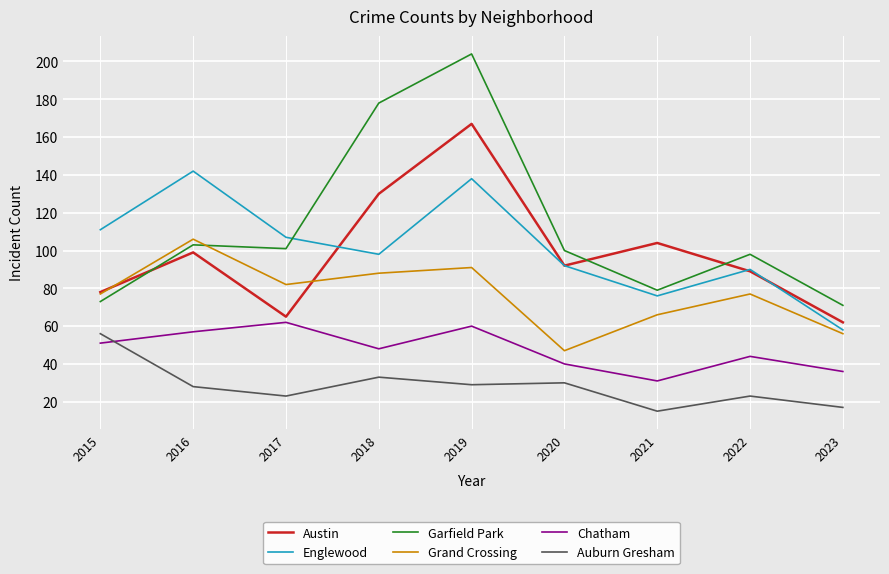

Rank the series by their maximum value, from highest to lowest.

Garfield Park, Austin, Englewood, Grand Crossing, Chatham, Auburn Gresham